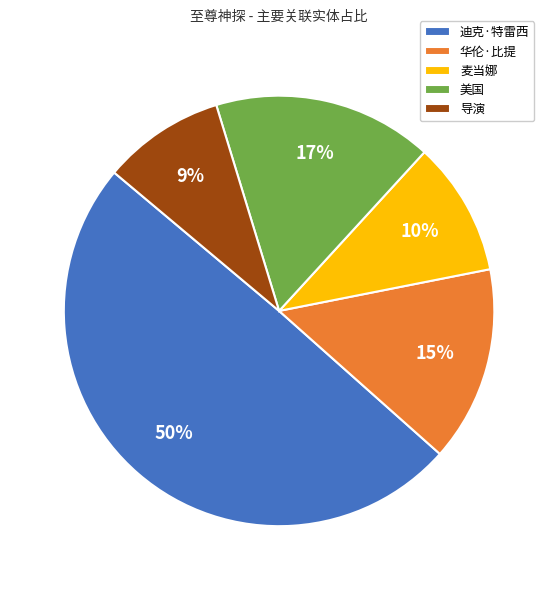

Rank the categories by value from highest to lowest.

迪克·特雷西, 美国, 华伦·比提, 麦当娜, 导演